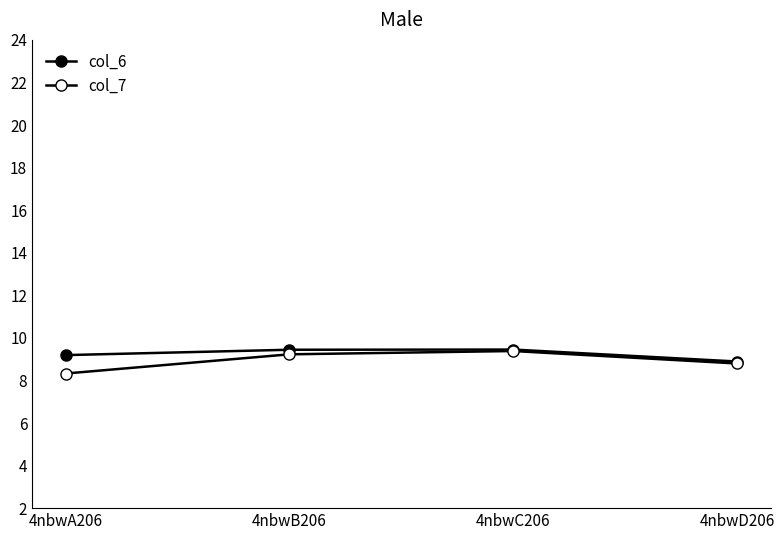

How many lines are shown in the chart?

2